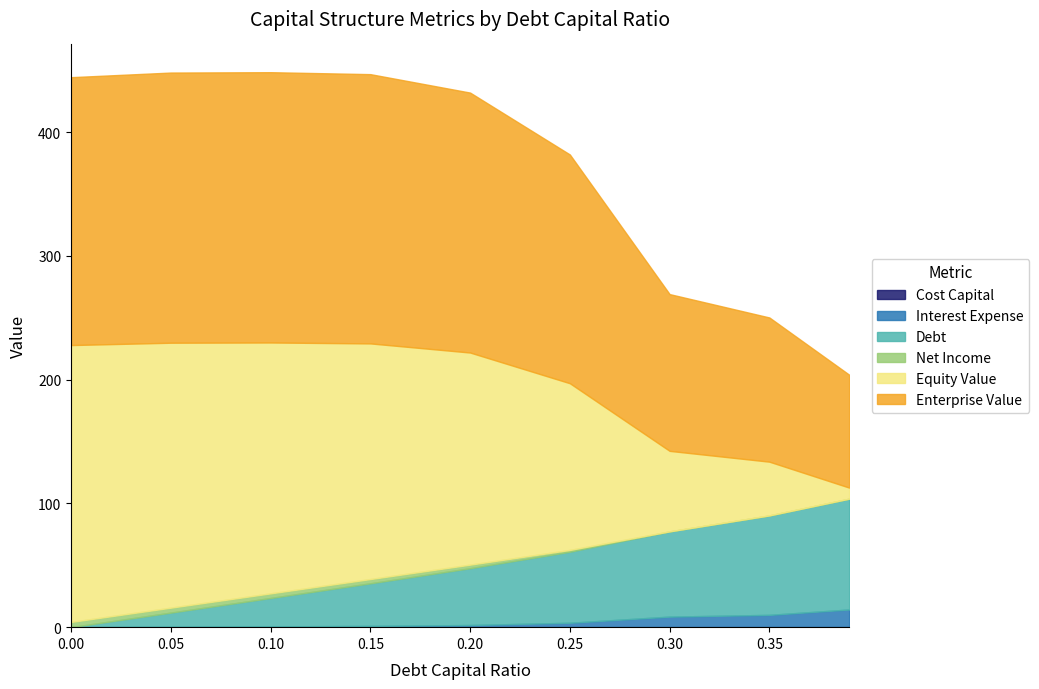

What position from the right is 0.3?

3